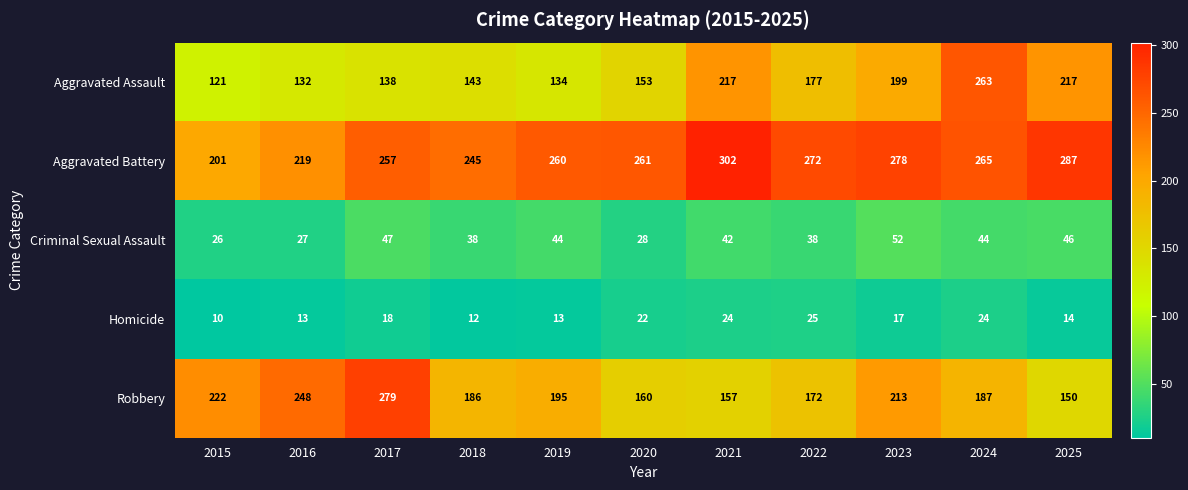

Rank the series at 2021 from highest to lowest value.

Aggravated Battery, Aggravated Assault, Robbery, Criminal Sexual Assault, Homicide